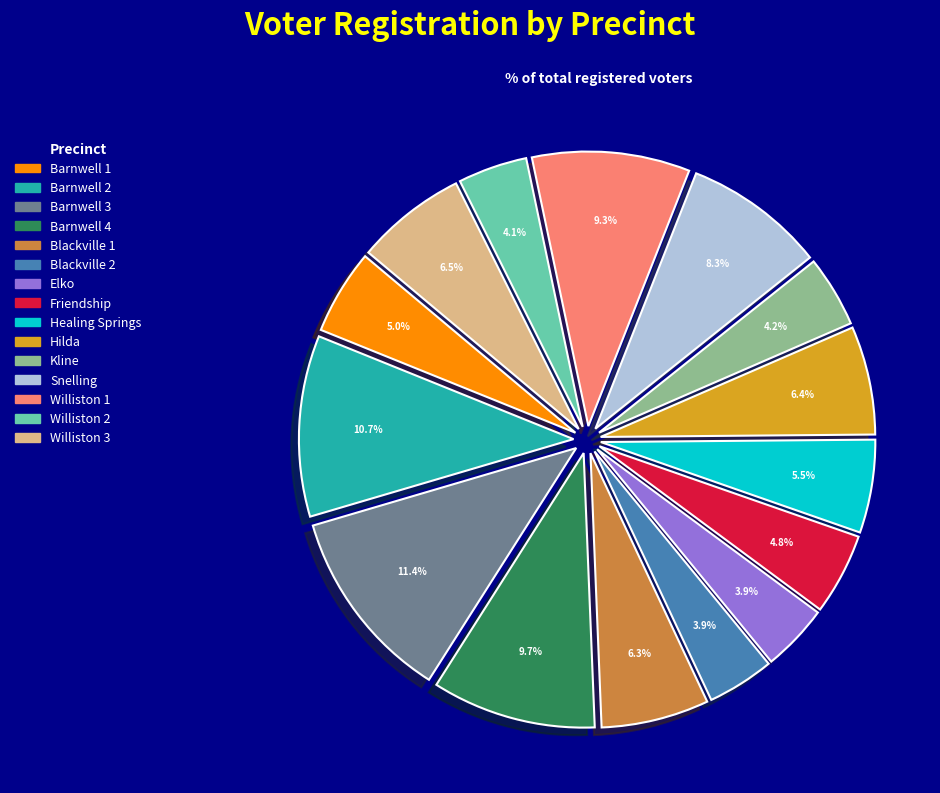

What is the total percentage of Barnwell 1 and Hilda?

11.4%